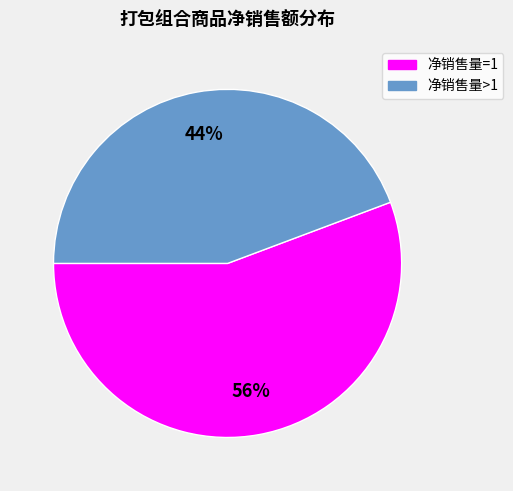

How many slices are in this pie chart?

2